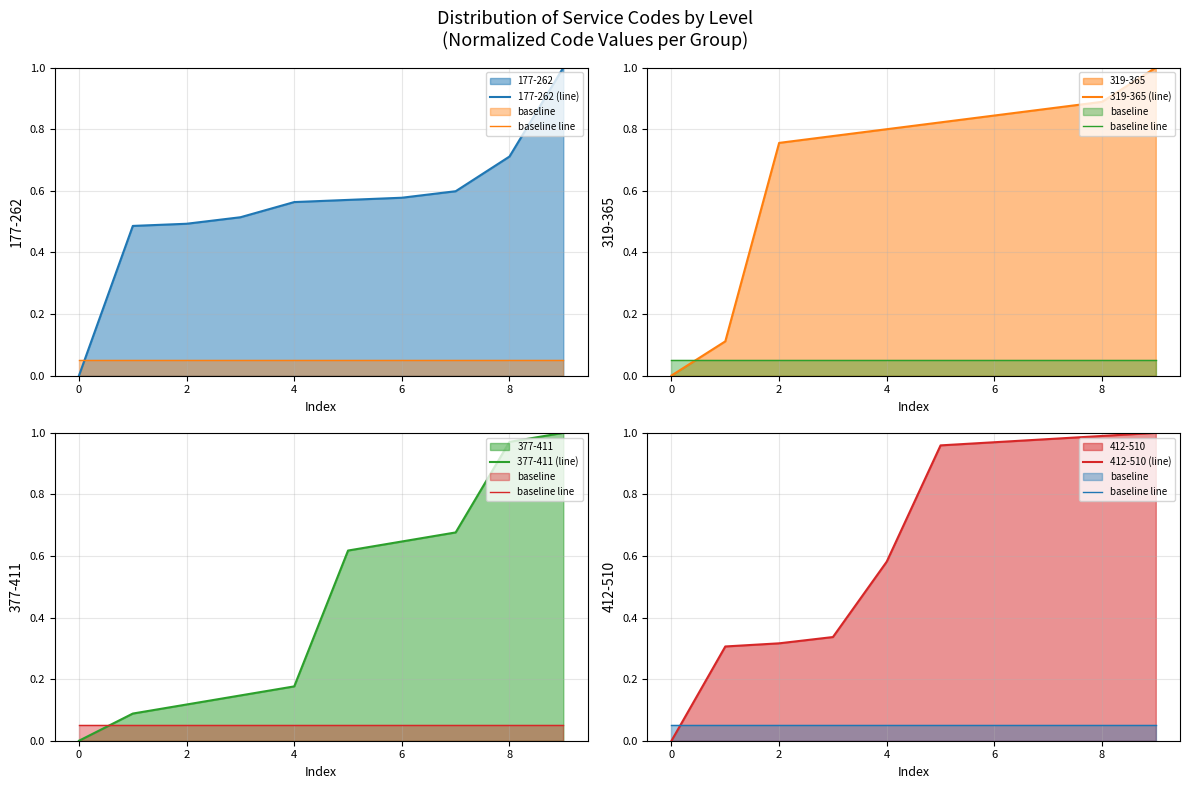

Does the chart display data point markers on the line(s)?

No